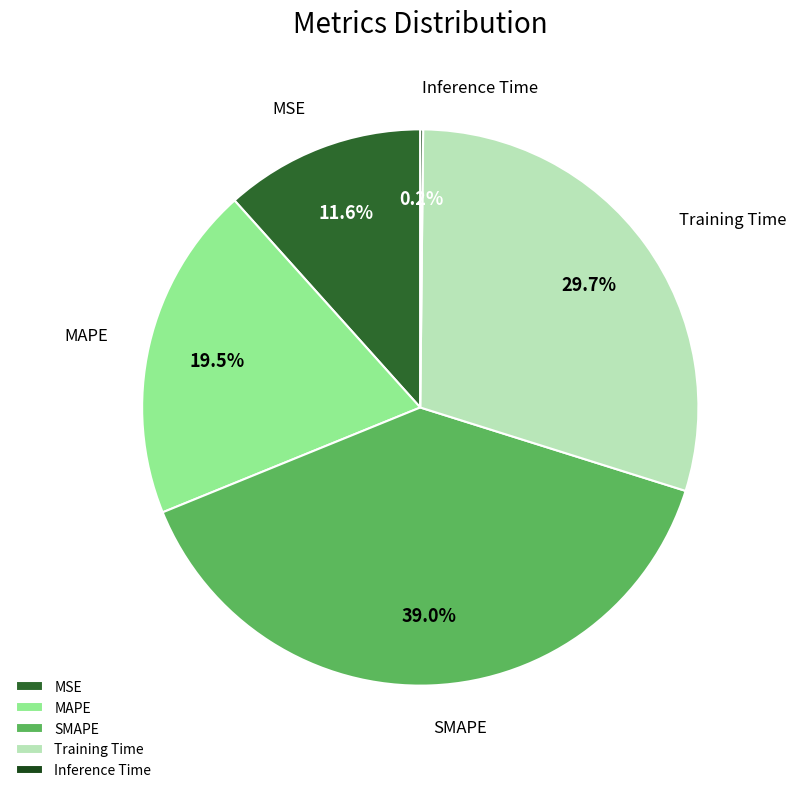

What is the largest slice in the pie chart?

SMAPE